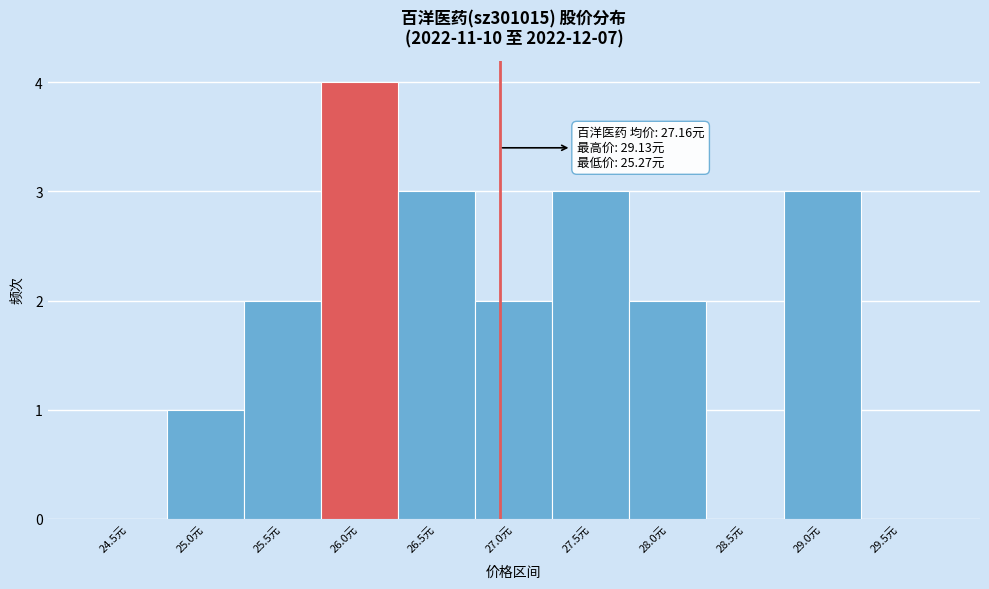

Reading left to right, what are all the values shown in this chart?

24.5元=0	25.0元=1	25.5元=2	26.0元=4	26.5元=3	27.0元=2	27.5元=3	28.0元=2	28.5元=0	29.0元=3	29.5元=0